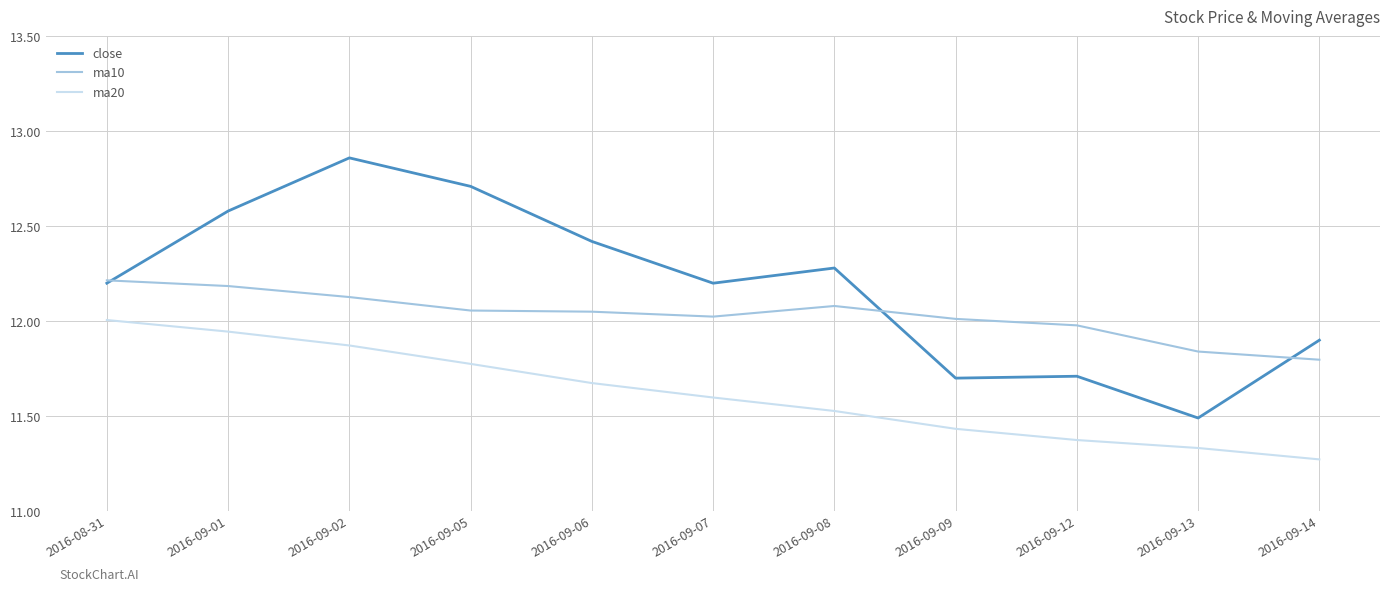

What is the approximate value of close at 2016-08-31?

12.2